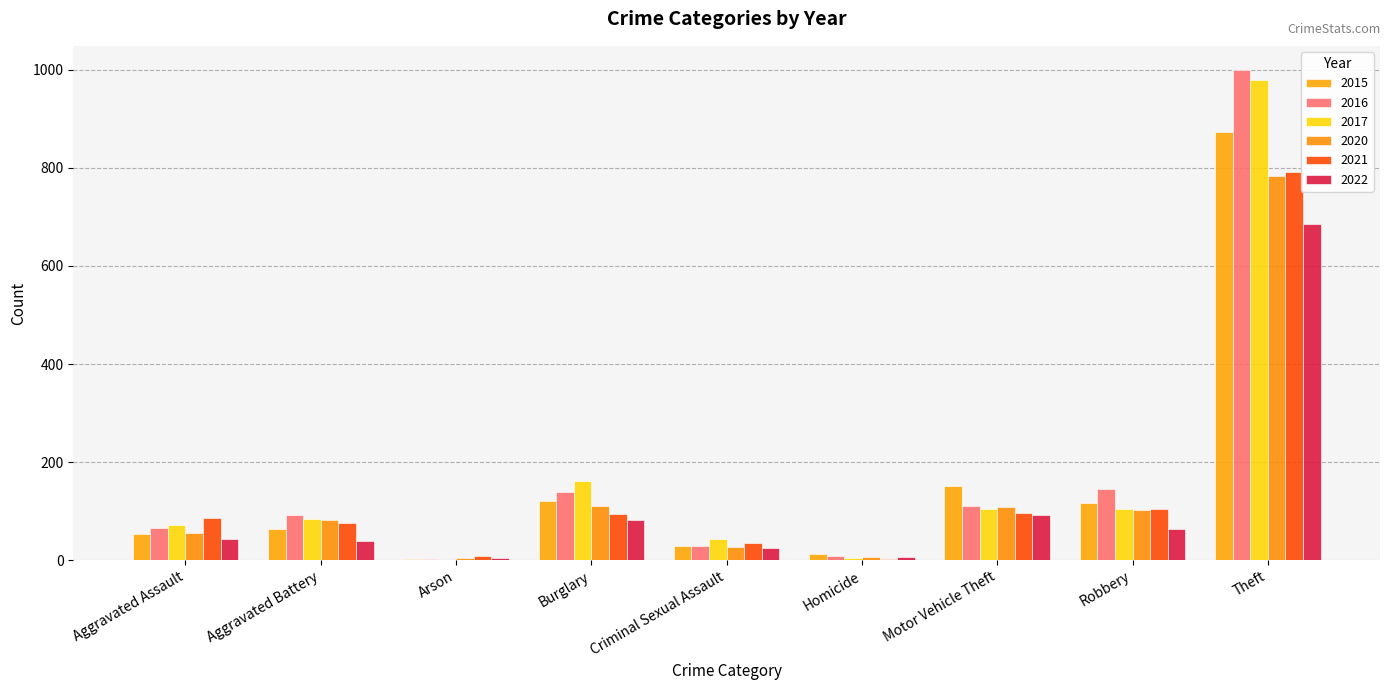

Is the value of 2021 at Aggravated Battery greater than the value of 2022 at Robbery?

Yes